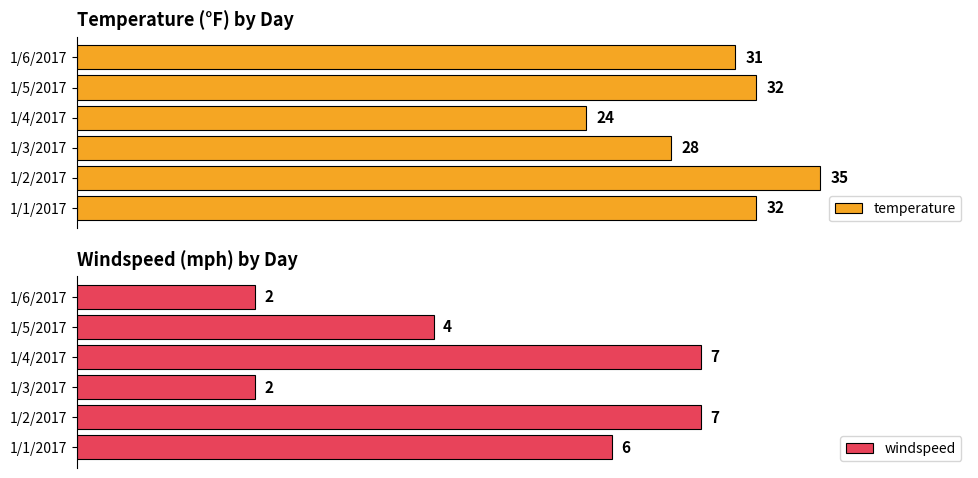

Which category has the highest value in the temperature series?

1/2/2017